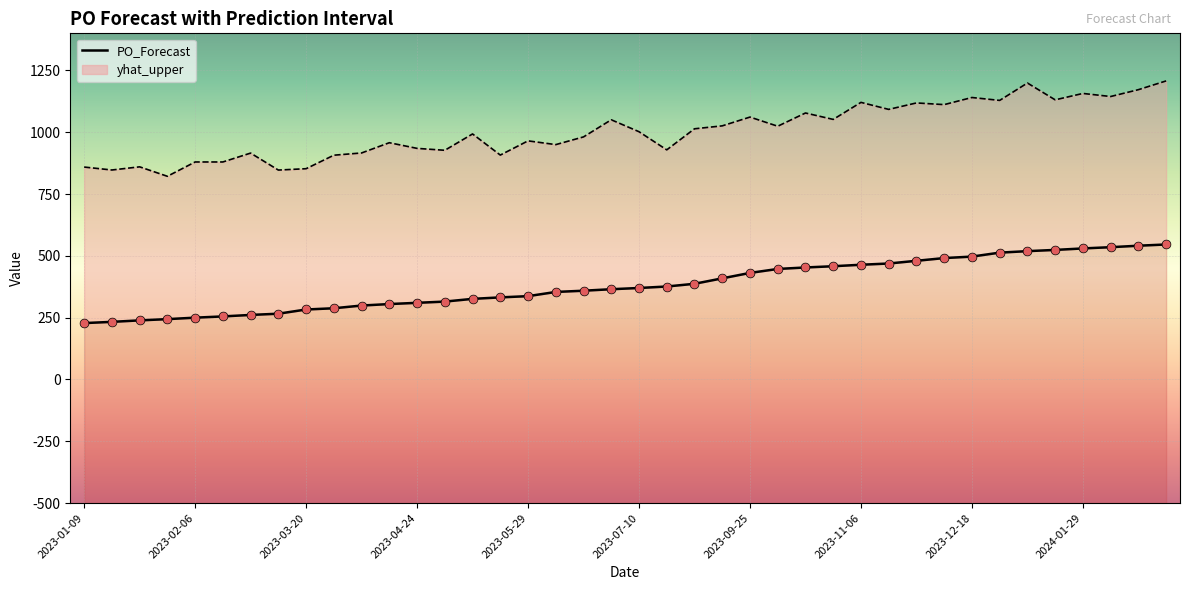

Which series reaches the maximum Y coordinate?

yhat_upper